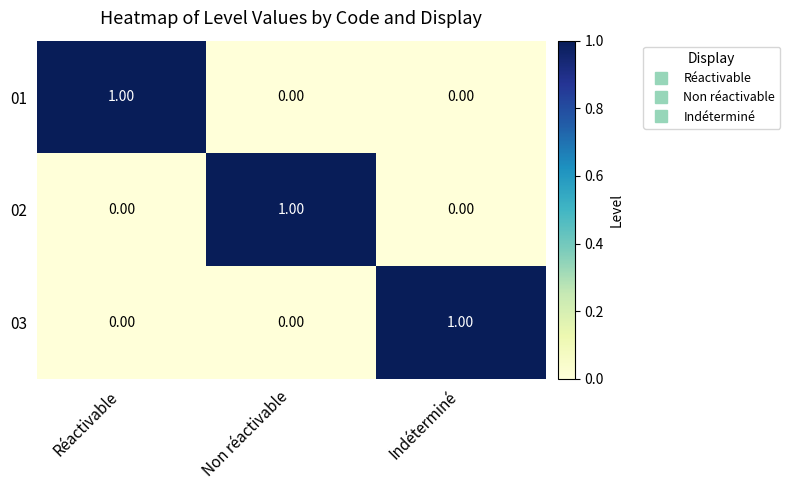

How many values in 03 are above zero?

1